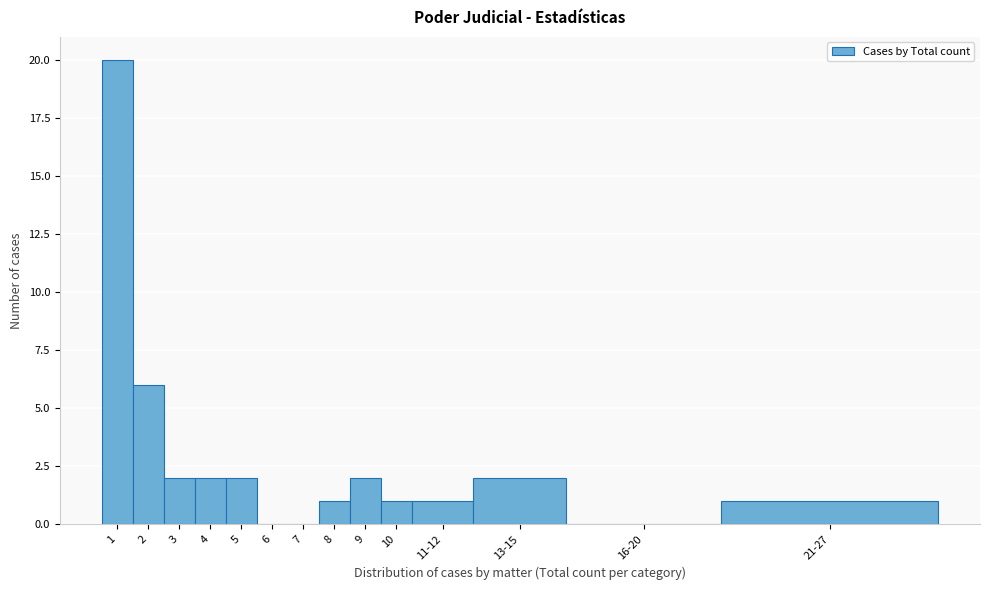

Reading right to left, extract all data points from this chart.

21-27=1	16-20=0	13-15=2	11-12=1	10=1	9=2	8=1	7=0	6=0	5=2	4=2	3=2	2=6	1=20